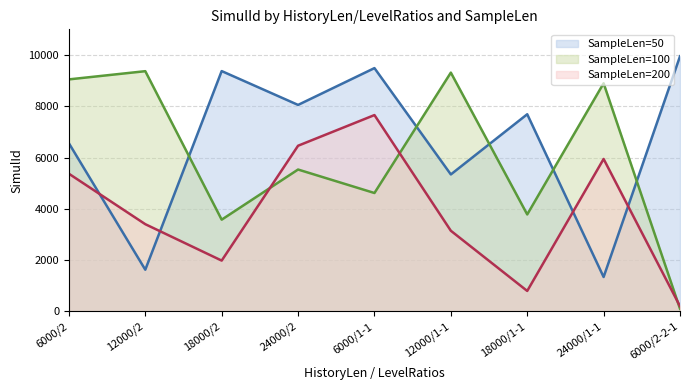

List the series in order of their peak value, lowest first.

SampleLen=200 (line), SampleLen=100 (line), SampleLen=50 (line)